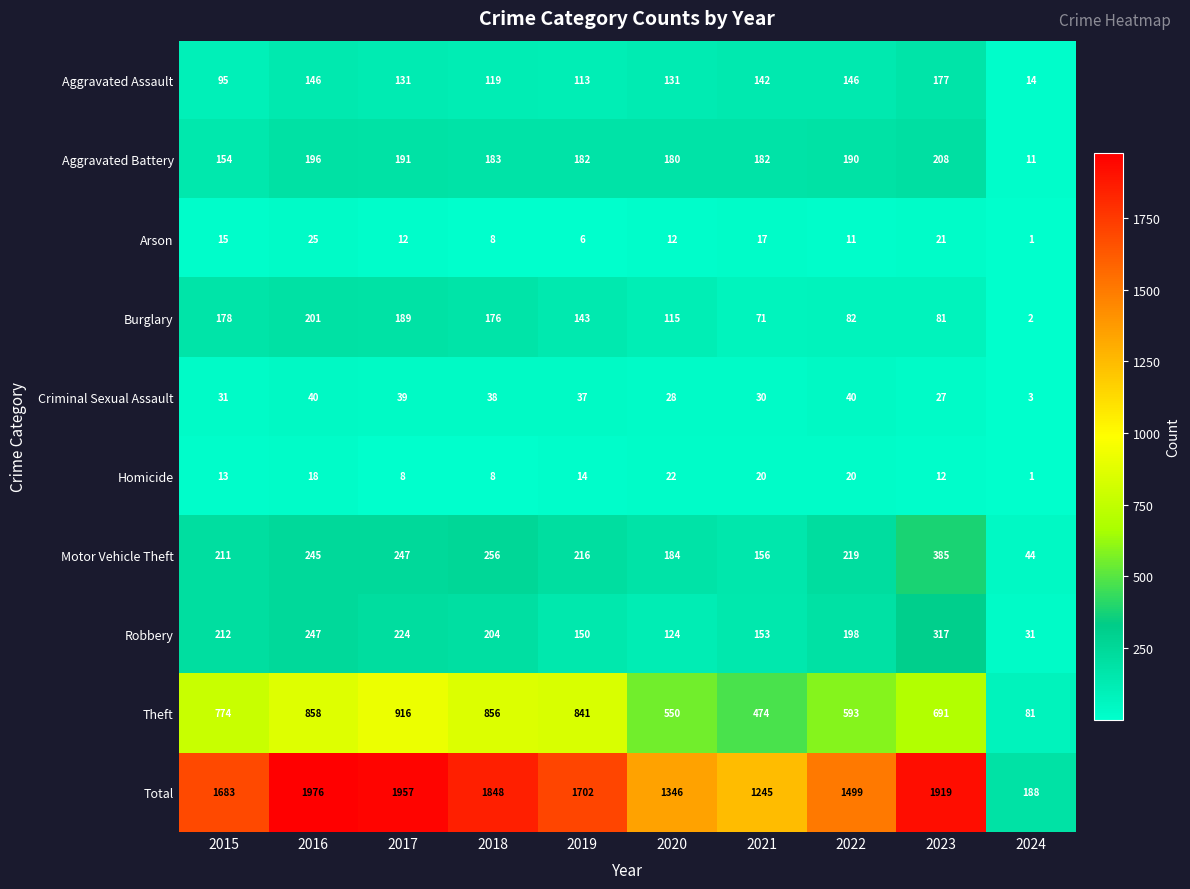

What is the sum of all Theft values?

6634